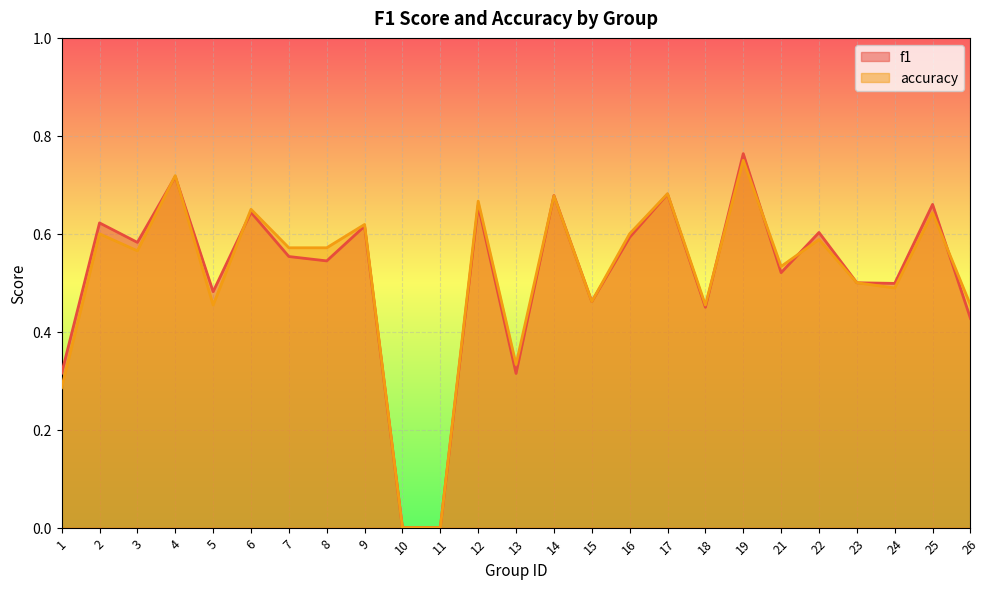

At how many categories does at least one series exceed 0?

23